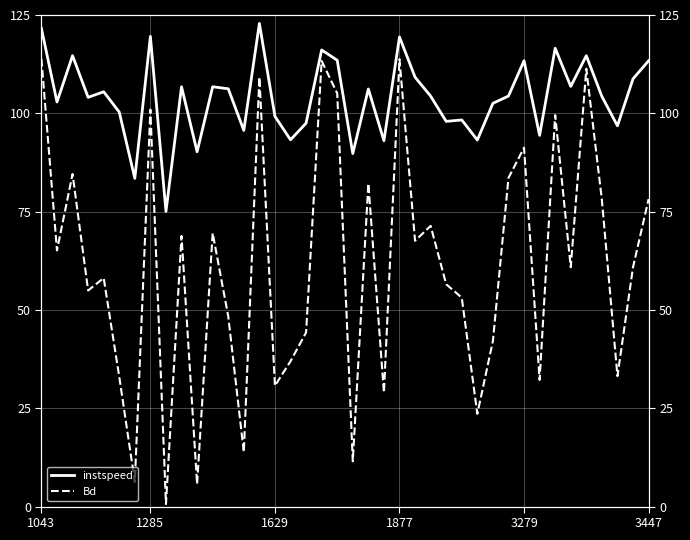

Which has a higher value, 25 or 10?

25